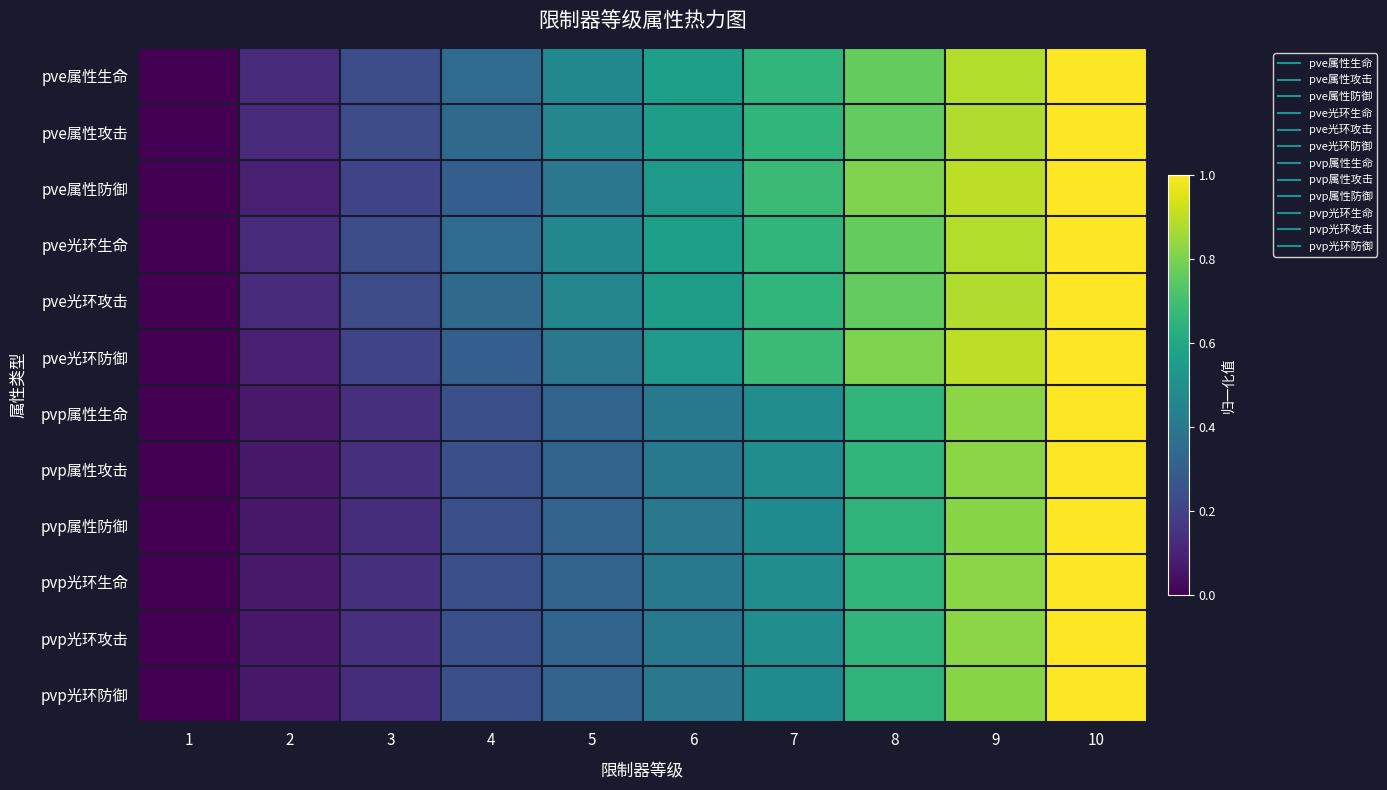

List the series in order of their peak value, lowest first.

pve属性生命, pve属性攻击, pve属性防御, pve光环生命, pve光环攻击, pve光环防御, pvp属性生命, pvp属性攻击, pvp属性防御, pvp光环生命, pvp光环攻击, pvp光环防御